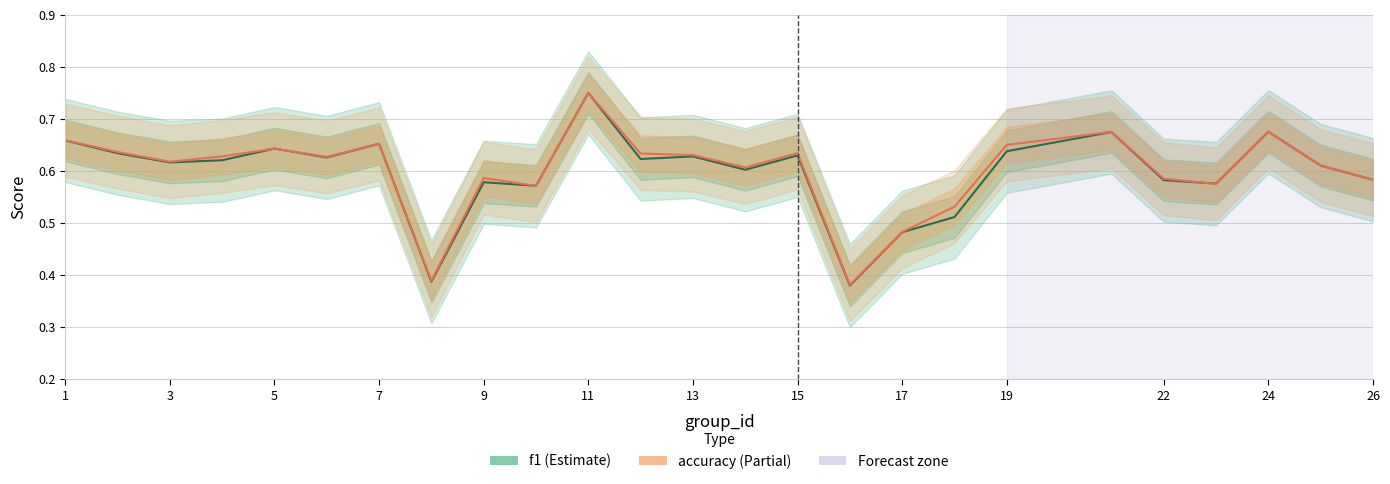

How many interior local peaks does the f1 series have?

8